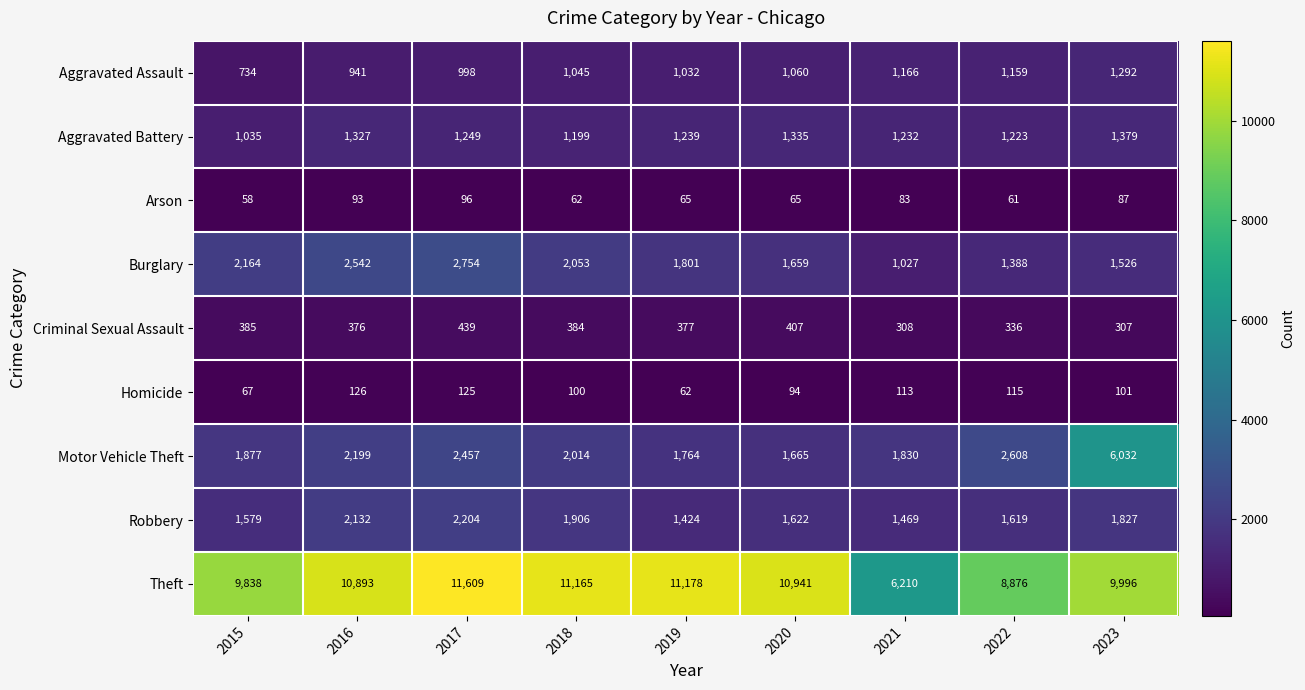

What is the difference between the maximum and minimum values in the Theft series?

5399